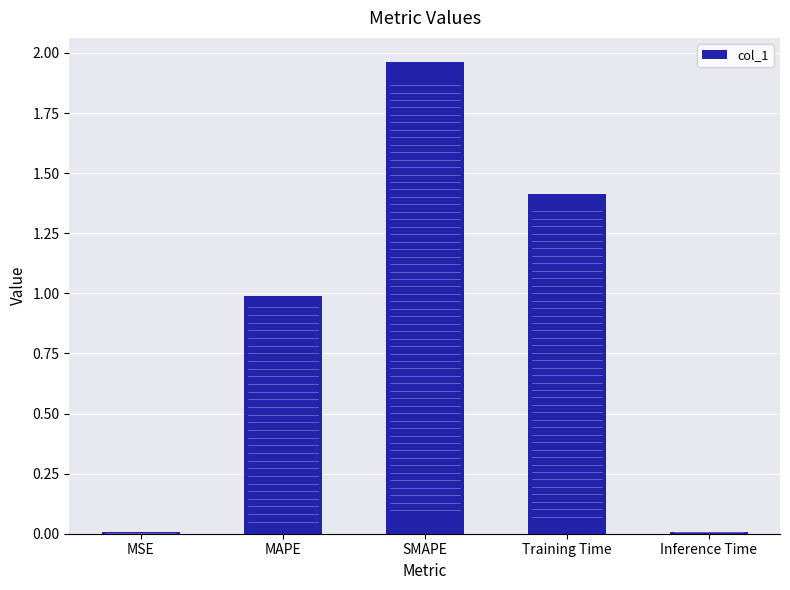

Is it true that the value at SMAPE is 2.9?

False